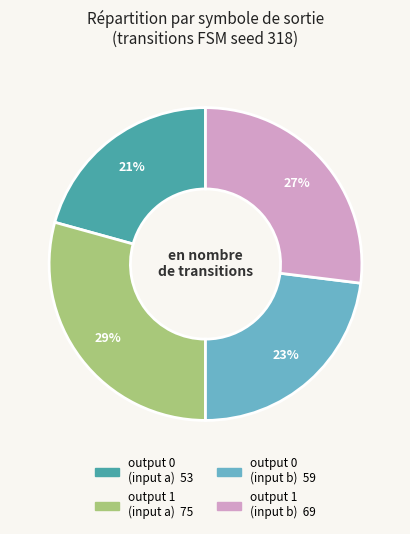

Is there a majority slice in this chart?

No